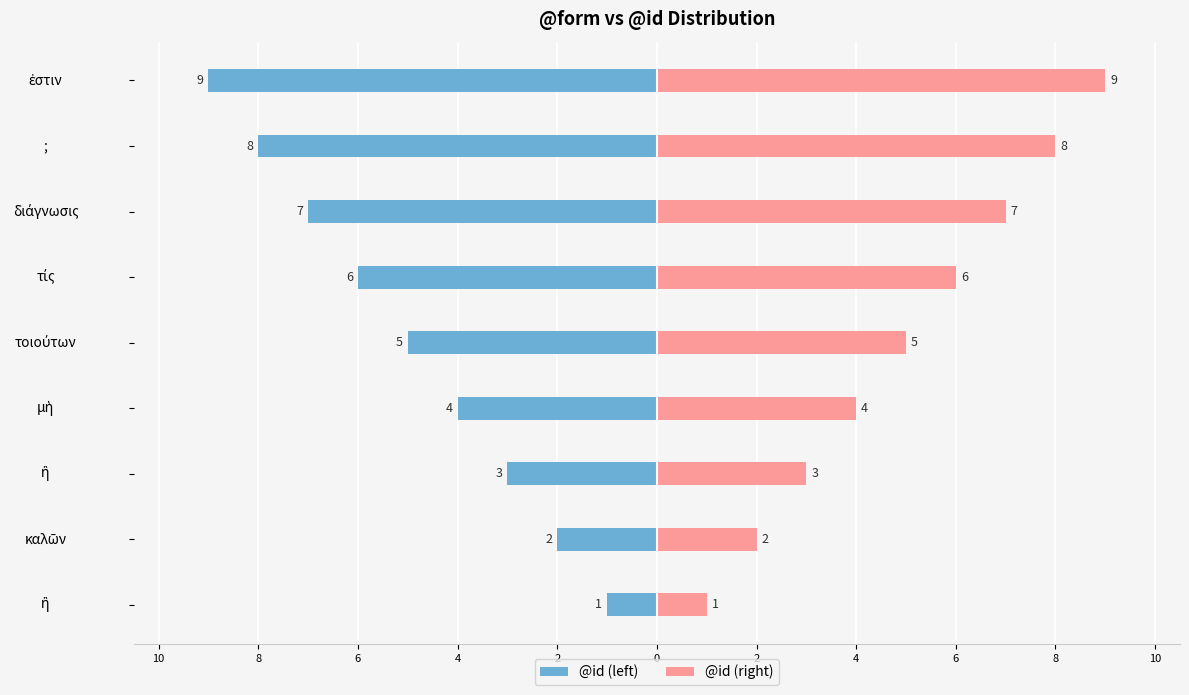

Which series has the largest range (max minus min)?

@id (left)